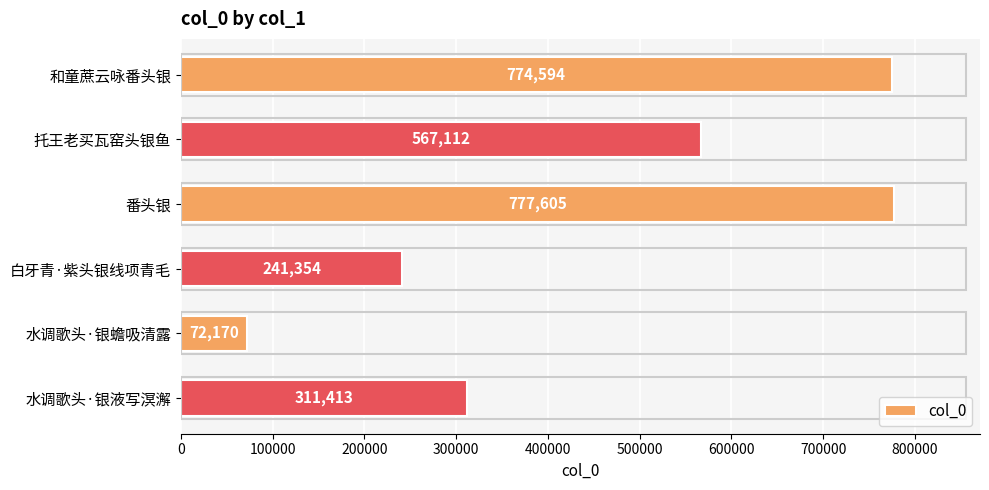

What is the change in value from 托王老买瓦窑头银鱼 to 水调歌头·银液写溟澥?

-255699